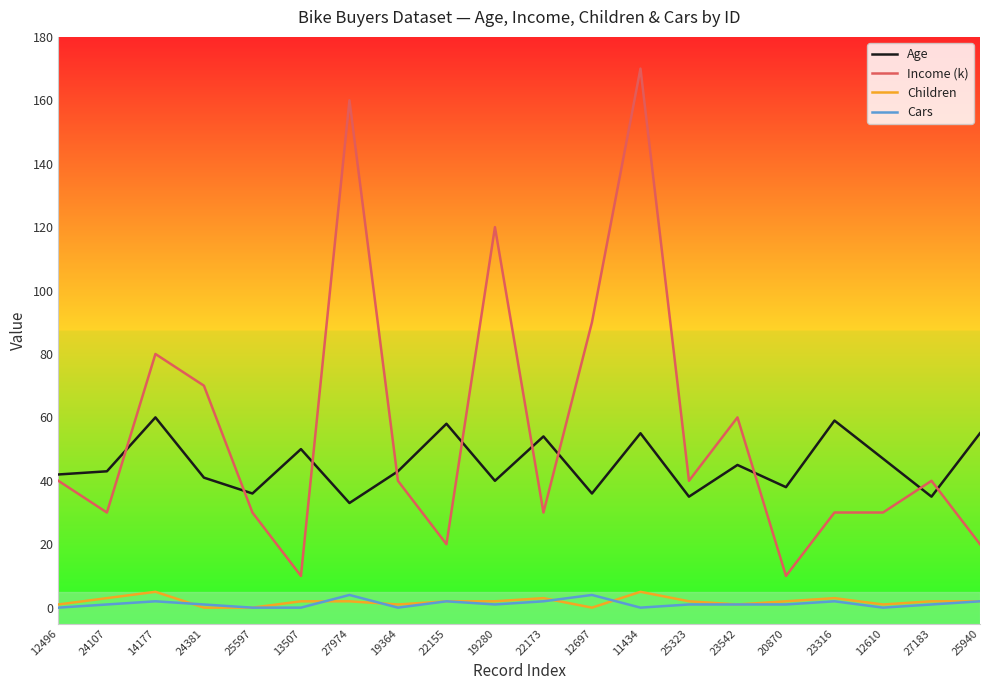

True or false: Cars and Age intersect in this chart.

False